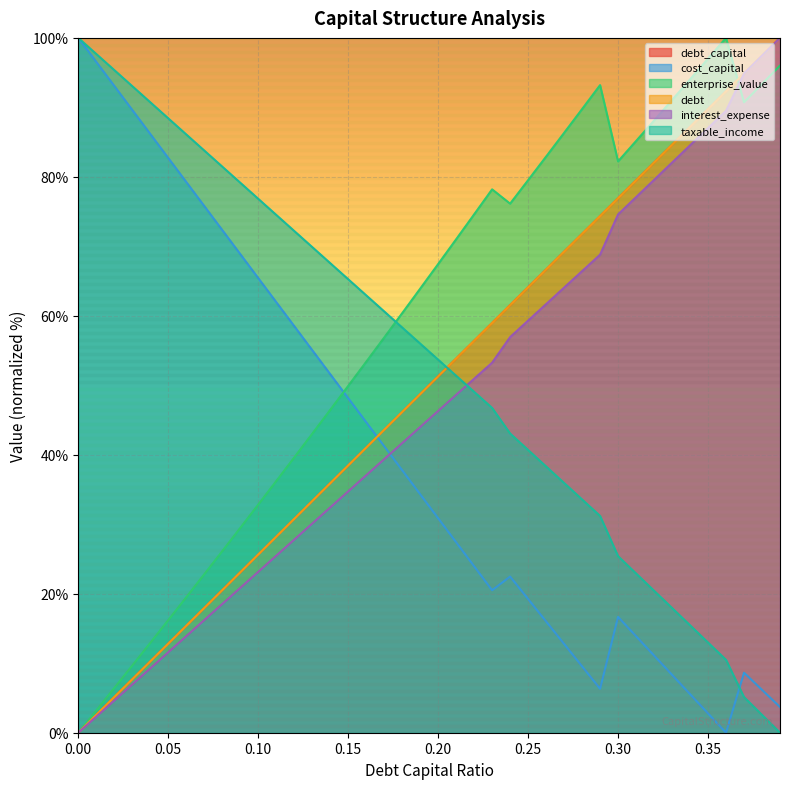

What is the difference between the second highest and second lowest values in the cost_capital series?

93.8